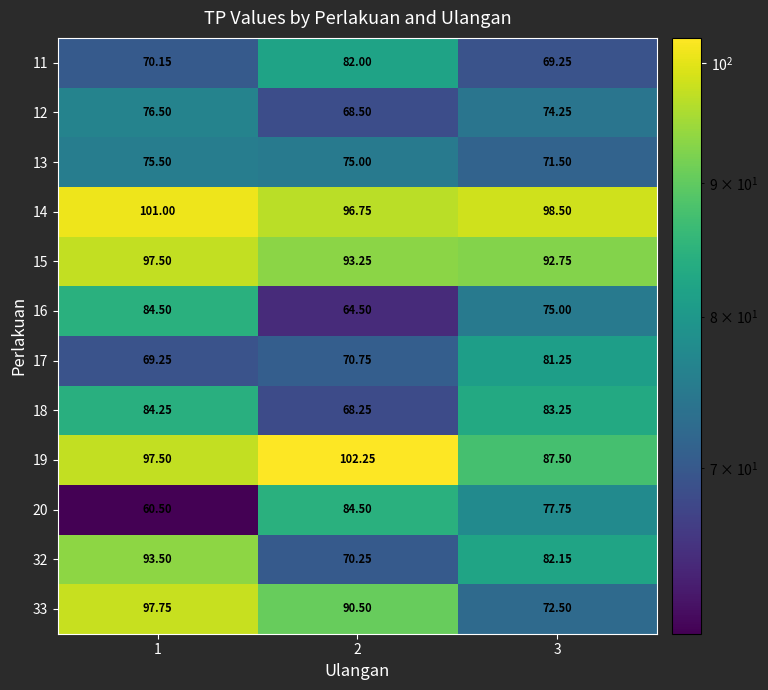

At which category is the sum across all series the highest?

1